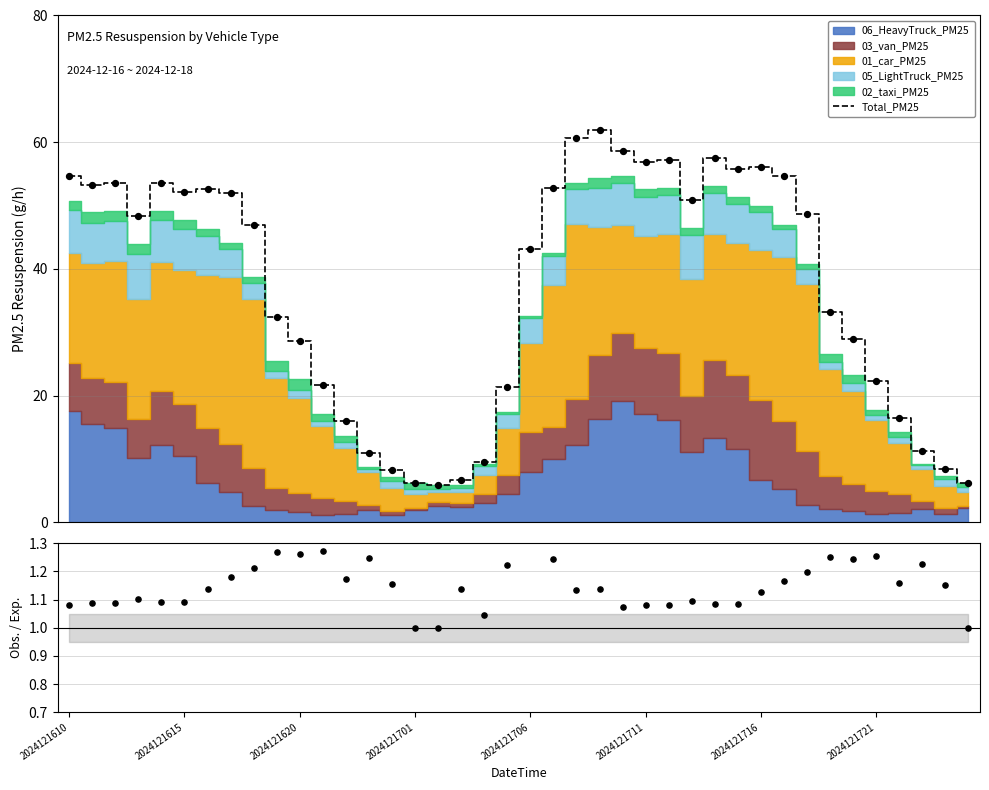

At how many categories does at least one series exceed 22?

27